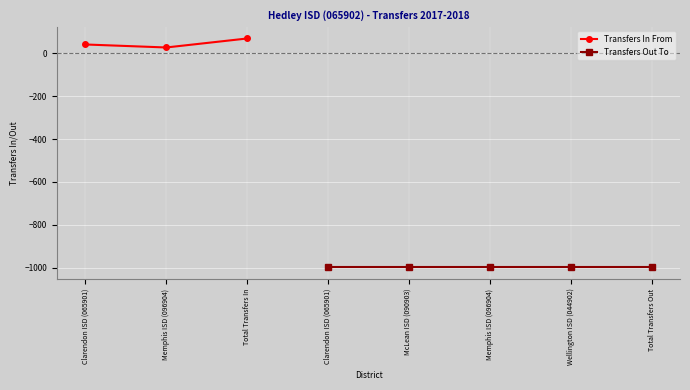

What is the approximate value at Memphis ISD (096904), to the nearest 5?

30